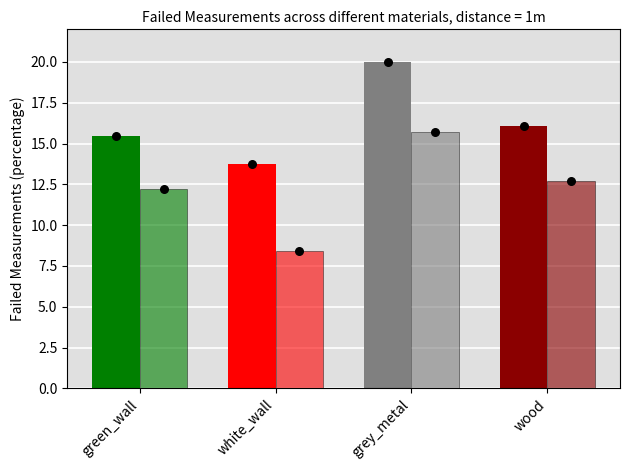

At which category is the sum across all series the highest?

grey_metal